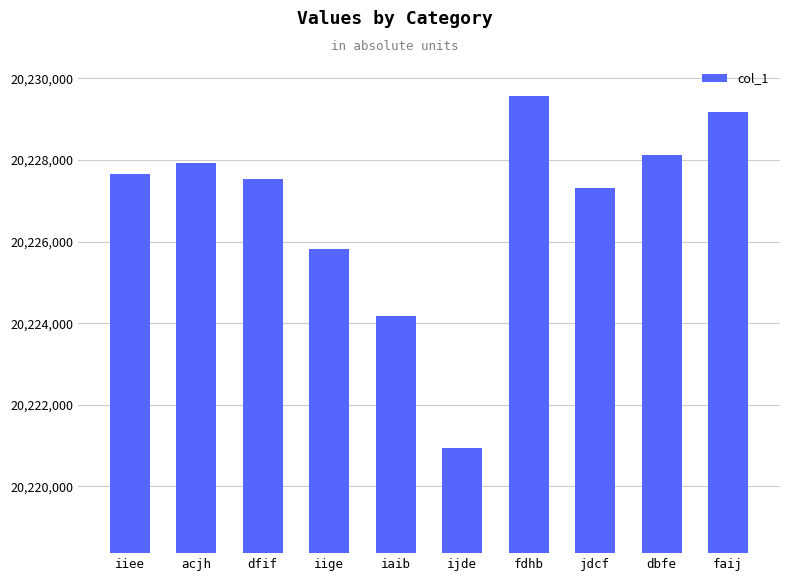

What is the sum of the values at faij and acjh?

40457108